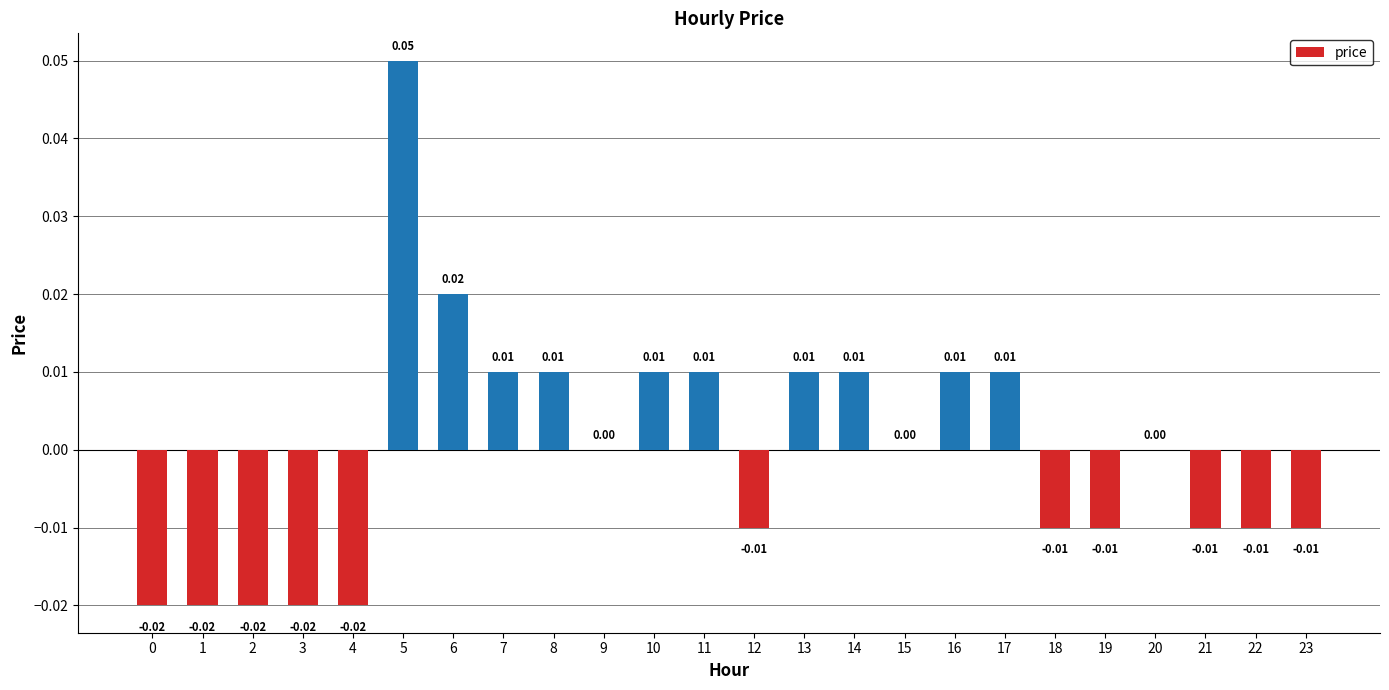

How many categories are shown in the chart?

24